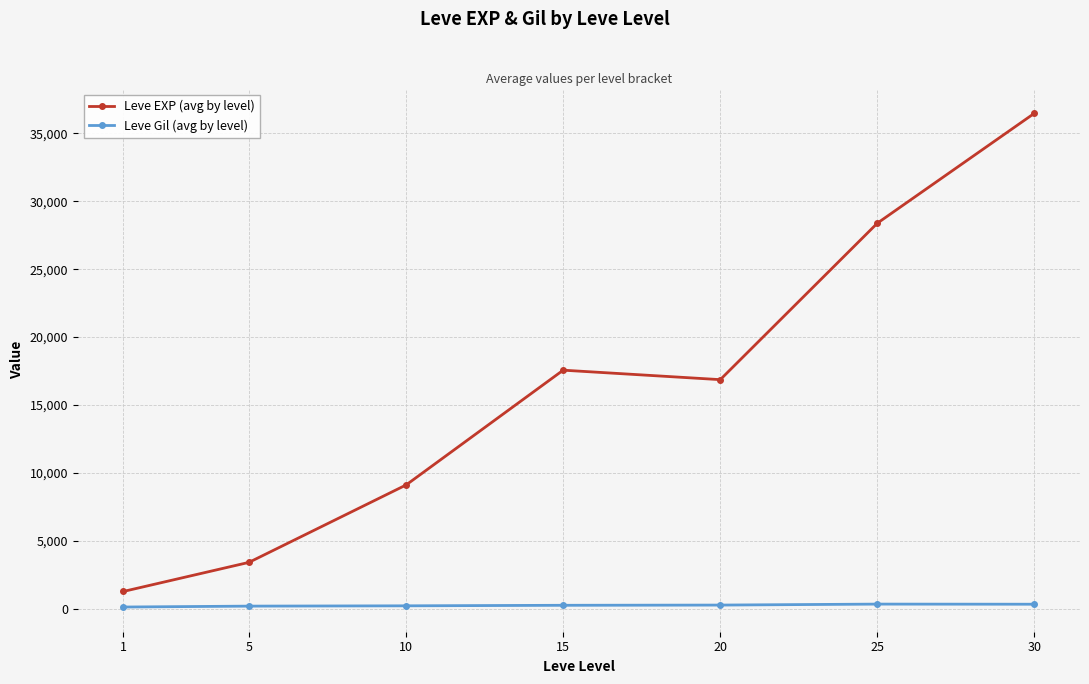

What is the difference between the Leve EXP (avg by level) values at 15 and 1?

16303